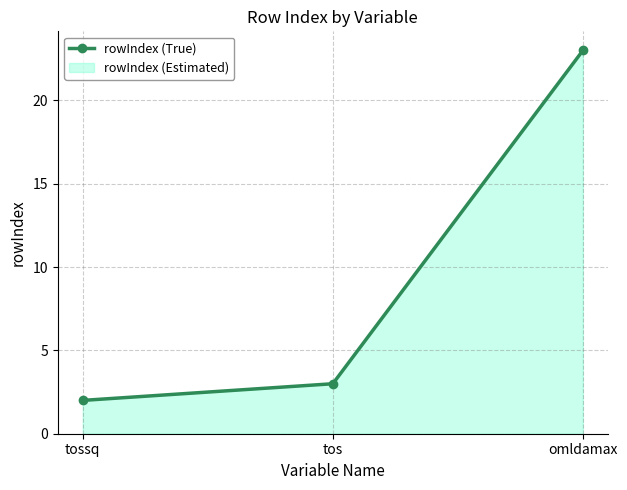

List the labels in order of value, largest first.

omldamax, tos, tossq